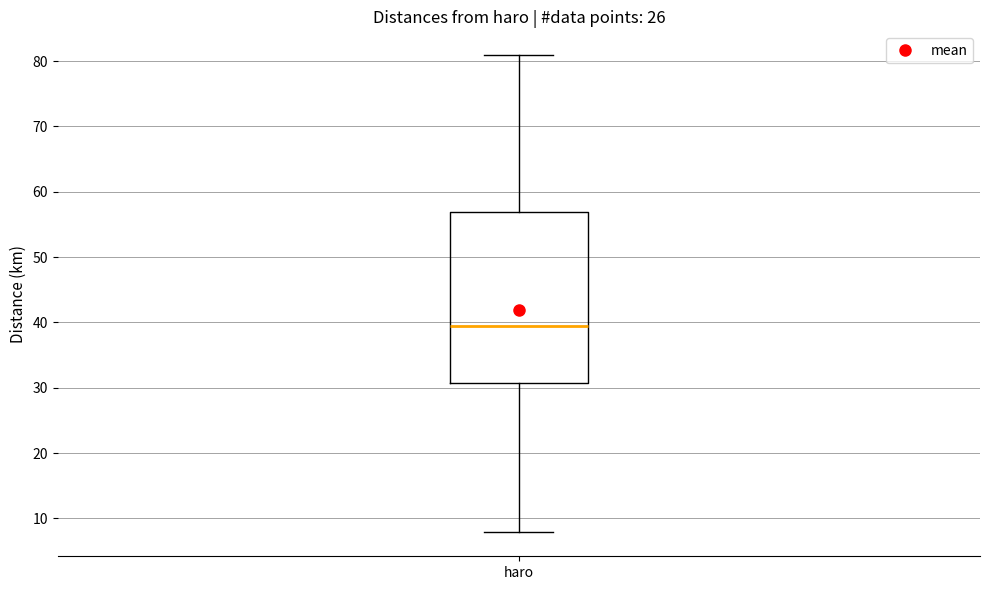

Where does the lower whisker of the box for haro end on the y-axis? The values are not printed on the chart, so give them approximately, as read against the axis.

8